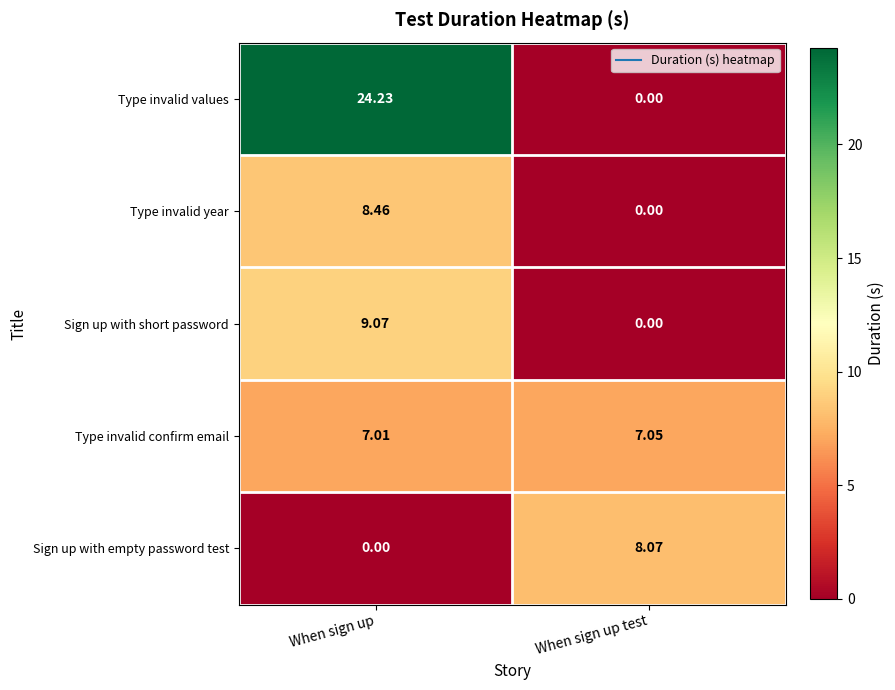

How many data points in Type invalid values are less than 24?

1